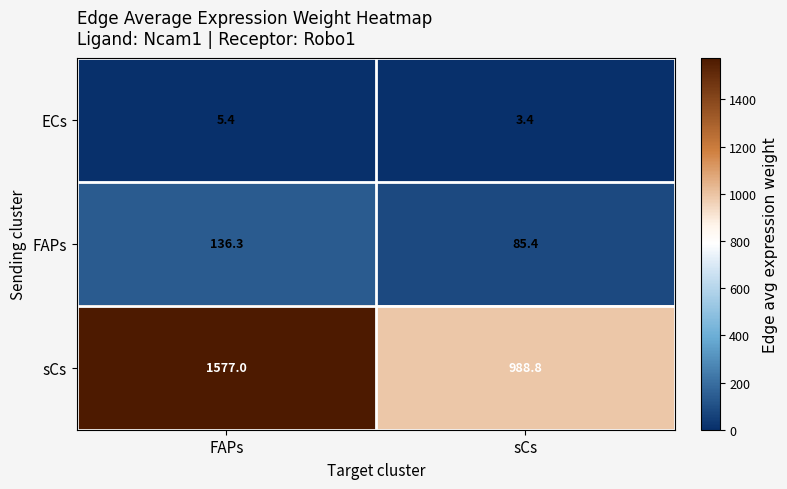

Which category has the lowest value across all series?

sCs